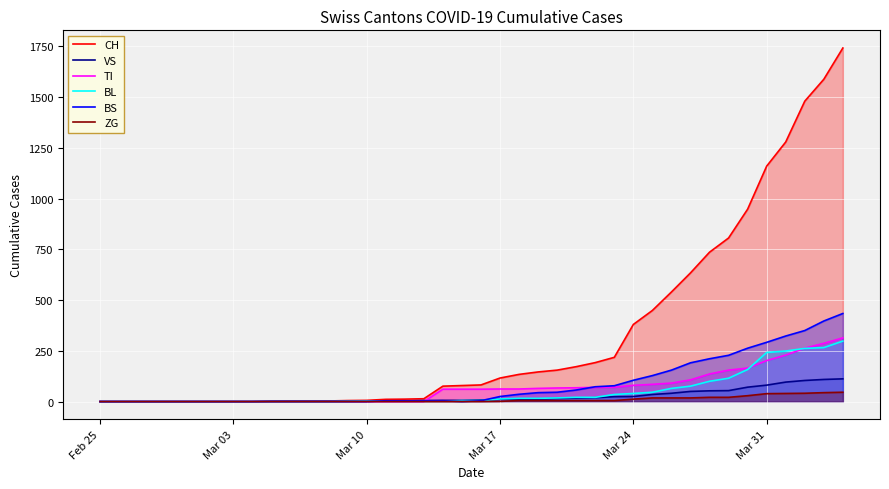

What is the greatest value displayed?

1742